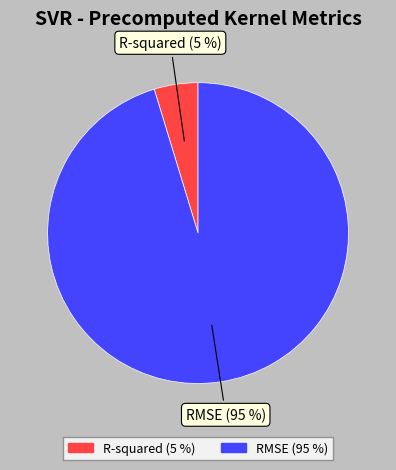

Between RMSE and R-squared, which is larger?

RMSE